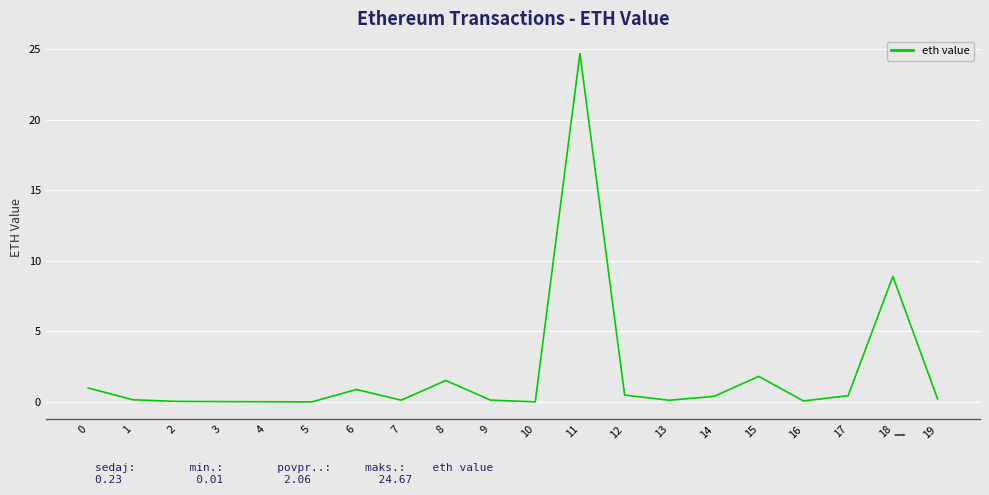

True or false: the data has more than 1 interior local peaks.

True